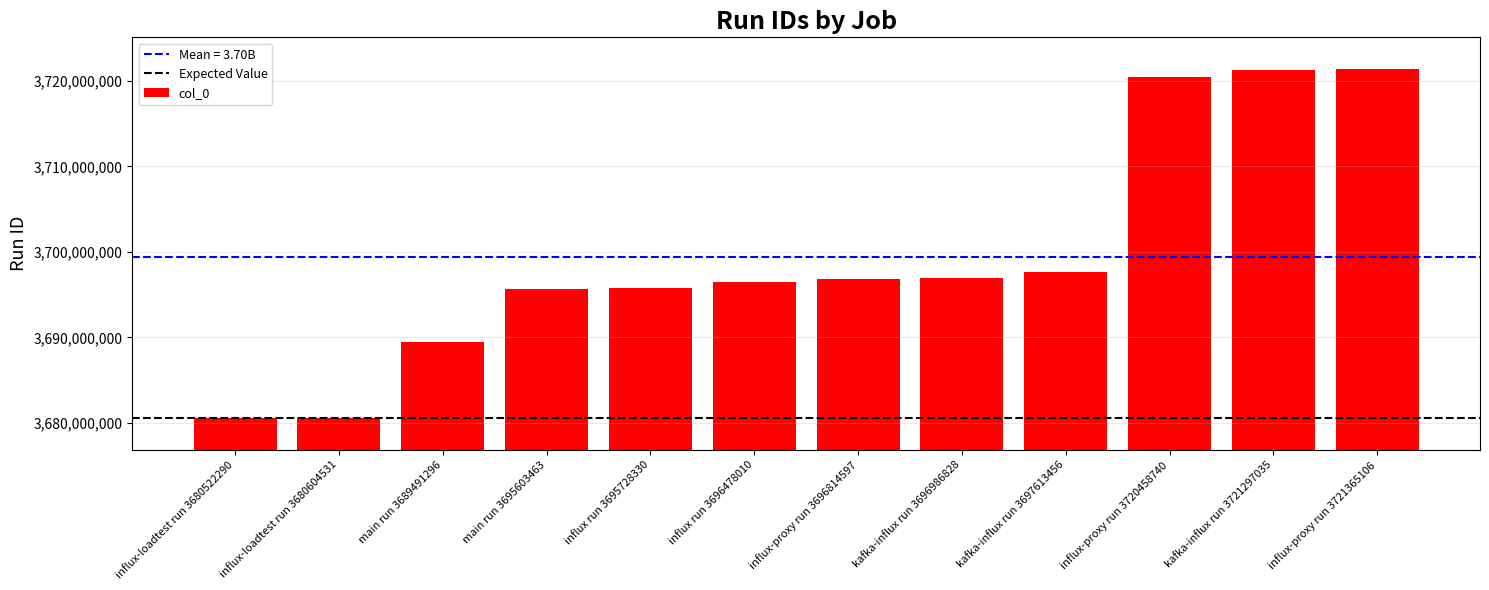

What is the change in value from main run 3689491296 to influx-proxy run 3720458740?

+30967444